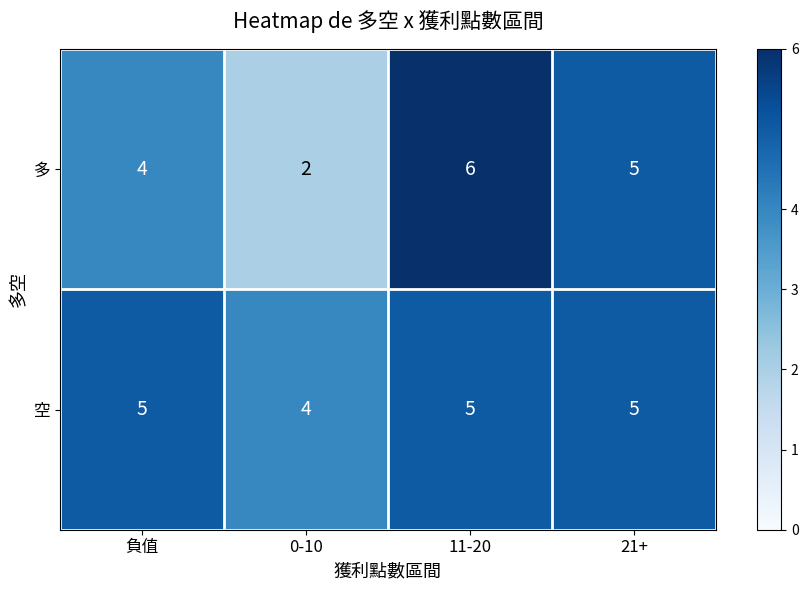

True or false: 多 has a value of 2 at 0-10.

True